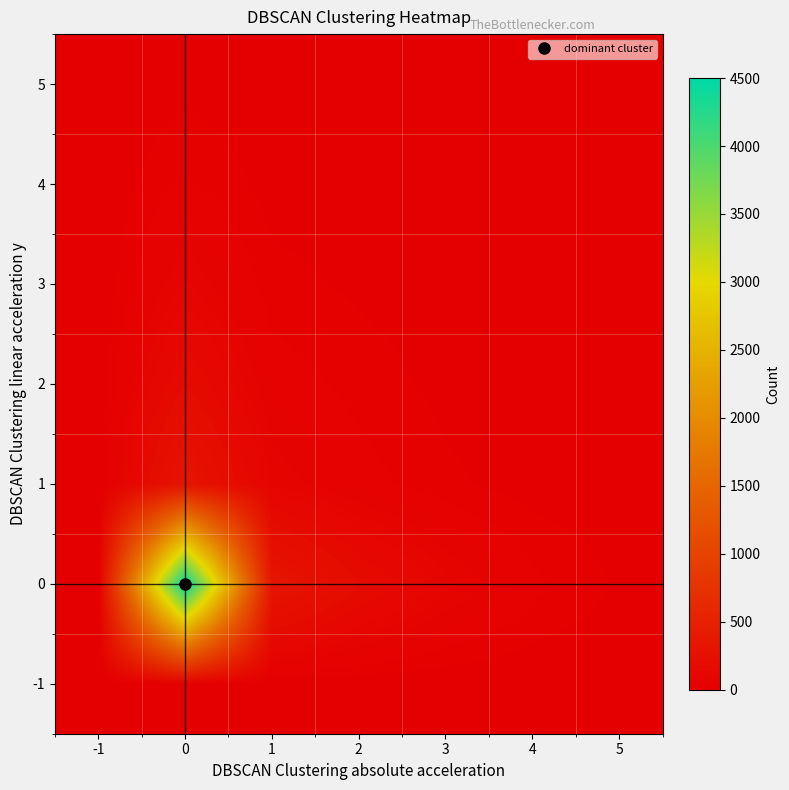

Rank the series at 1 from lowest to highest value.

-1, 5, 4, 3, 2, 1, 0